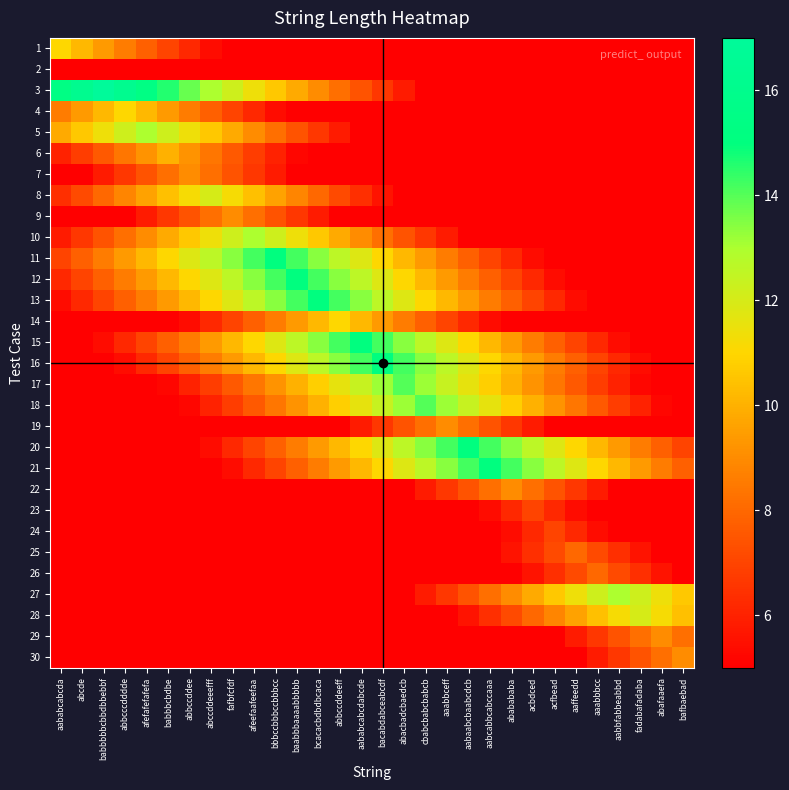

Reading left to right, transcribe all the data shown in this chart.

1: aababcabcda=11.0	abcde=10.2	babbbbbcbbdbbebbf=9.4	abbcccdddde=8.6	afefafefafefa=7.8	babbbcbdbe=7.0	abbccddee=6.2	abccddeeefff=5.4	fafbfcfdf=5.0	afeefaafeefaa=5.0	bbbccbbbccbbbcc=5.0	baabbbaaaabbbbb=5.0	bcacacbdbdbcaca=5.0	abbccddeeff=5.0	aababcabcdabcde=5.0	bacabdabceabcdf=5.0	abacbadcbaedcb=5.0	cbabcbabcbabcb=5.0	aaabbceff=5.0	aabaabcbaabcdcb=5.0	aabcabbcabccaaa=5.0	ababababa=5.0	acbdced=5.0	acfbead=5.0	aaffeedd=5.0	aaabbbcc=5.0	aabbfabbeabbd=5.0	fadabafadaba=5.0	abafaaefa=5.0	bafbaebad=5.0
2: aababcabcda=5.0	abcde=5.0	babbbbbcbbdbbebbf=5.0	abbcccdddde=5.0	afefafefafefa=5.0	babbbcbdbe=5.0	abbccddee=5.0	abccddeeefff=5.0	fafbfcfdf=5.0	afeefaafeefaa=5.0	bbbccbbbccbbbcc=5.0	baabbbaaaabbbbb=5.0	bcacacbdbdbcaca=5.0	abbccddeeff=5.0	aababcabcdabcde=5.0	bacabdabceabcdf=5.0	abacbadcbaedcb=5.0	cbabcbabcbabcb=5.0	aaabbceff=5.0	aabaabcbaabcdcb=5.0	aabcabbcabccaaa=5.0	ababababa=5.0	acbdced=5.0	acfbead=5.0	aaffeedd=5.0	aaabbbcc=5.0	aabbfabbeabbd=5.0	fadabafadaba=5.0	abafaaefa=5.0	bafbaebad=5.0
3: aababcabcda=15.4	abcde=16.2	babbbbbcbbdbbebbf=17.0	abbcccdddde=16.2	afefafefafefa=15.4	babbbcbdbe=14.6	abbccddee=13.8	abccddeeefff=13.0	fafbfcfdf=12.2	afeefaafeefaa=11.4	bbbccbbbccbbbcc=10.6	baabbbaaaabbbbb=9.8	bcacacbdbdbcaca=9.0	abbccddeeff=8.2	aababcabcdabcde=7.4	bacabdabceabcdf=6.6	abacbadcbaedcb=5.8	cbabcbabcbabcb=5.0	aaabbceff=5.0	aabaabcbaabcdcb=5.0	aabcabbcabccaaa=5.0	ababababa=5.0	acbdced=5.0	acfbead=5.0	aaffeedd=5.0	aaabbbcc=5.0	aabbfabbeabbd=5.0	fadabafadaba=5.0	abafaaefa=5.0	bafbaebad=5.0
4: aababcabcda=8.6	abcde=9.4	babbbbbcbbdbbebbf=10.2	abbcccdddde=11.0	afefafefafefa=10.2	babbbcbdbe=9.4	abbccddee=8.6	abccddeeefff=7.8	fafbfcfdf=7.0	afeefaafeefaa=6.2	bbbccbbbccbbbcc=5.4	baabbbaaaabbbbb=5.0	bcacacbdbdbcaca=5.0	abbccddeeff=5.0	aababcabcdabcde=5.0	bacabdabceabcdf=5.0	abacbadcbaedcb=5.0	cbabcbabcbabcb=5.0	aaabbceff=5.0	aabaabcbaabcdcb=5.0	aabcabbcabccaaa=5.0	ababababa=5.0	acbdced=5.0	acfbead=5.0	aaffeedd=5.0	aaabbbcc=5.0	aabbfabbeabbd=5.0	fadabafadaba=5.0	abafaaefa=5.0	bafbaebad=5.0
5: aababcabcda=9.8	abcde=10.6	babbbbbcbbdbbebbf=11.4	abbcccdddde=12.2	afefafefafefa=13.0	babbbcbdbe=12.2	abbccddee=11.4	abccddeeefff=10.6	fafbfcfdf=9.8	afeefaafeefaa=9.0	bbbccbbbccbbbcc=8.2	baabbbaaaabbbbb=7.4	bcacacbdbdbcaca=6.6	abbccddeeff=5.8	aababcabcdabcde=5.0	bacabdabceabcdf=5.0	abacbadcbaedcb=5.0	cbabcbabcbabcb=5.0	aaabbceff=5.0	aabaabcbaabcdcb=5.0	aabcabbcabccaaa=5.0	ababababa=5.0	acbdced=5.0	acfbead=5.0	aaffeedd=5.0	aaabbbcc=5.0	aabbfabbeabbd=5.0	fadabafadaba=5.0	abafaaefa=5.0	bafbaebad=5.0
6: aababcabcda=6.0	abcde=6.8	babbbbbcbbdbbebbf=7.6	abbcccdddde=8.4	afefafefafefa=9.2	babbbcbdbe=10.0	abbccddee=9.2	abccddeeefff=8.4	fafbfcfdf=7.6	afeefaafeefaa=6.8	bbbccbbbccbbbcc=6.0	baabbbaaaabbbbb=5.2	bcacacbdbdbcaca=5.0	abbccddeeff=5.0	aababcabcdabcde=5.0	bacabdabceabcdf=5.0	abacbadcbaedcb=5.0	cbabcbabcbabcb=5.0	aaabbceff=5.0	aabaabcbaabcdcb=5.0	aabcabbcabccaaa=5.0	ababababa=5.0	acbdced=5.0	acfbead=5.0	aaffeedd=5.0	aaabbbcc=5.0	aabbfabbeabbd=5.0	fadabafadaba=5.0	abafaaefa=5.0	bafbaebad=5.0
7: aababcabcda=5.0	abcde=5.0	babbbbbcbbdbbebbf=5.8	abbcccdddde=6.6	afefafefafefa=7.4	babbbcbdbe=8.2	abbccddee=9.0	abccddeeefff=8.2	fafbfcfdf=7.4	afeefaafeefaa=6.6	bbbccbbbccbbbcc=5.8	baabbbaaaabbbbb=5.0	bcacacbdbdbcaca=5.0	abbccddeeff=5.0	aababcabcdabcde=5.0	bacabdabceabcdf=5.0	abacbadcbaedcb=5.0	cbabcbabcbabcb=5.0	aaabbceff=5.0	aabaabcbaabcdcb=5.0	aabcabbcabccaaa=5.0	ababababa=5.0	acbdced=5.0	acfbead=5.0	aaffeedd=5.0	aaabbbcc=5.0	aabbfabbeabbd=5.0	fadabafadaba=5.0	abafaaefa=5.0	bafbaebad=5.0
8: aababcabcda=6.4	abcde=7.2	babbbbbcbbdbbebbf=8.0	abbcccdddde=8.8	afefafefafefa=9.6	babbbcbdbe=10.4	abbccddee=11.2	abccddeeefff=12.0	fafbfcfdf=11.2	afeefaafeefaa=10.4	bbbccbbbccbbbcc=9.6	baabbbaaaabbbbb=8.8	bcacacbdbdbcaca=8.0	abbccddeeff=7.2	aababcabcdabcde=6.4	bacabdabceabcdf=5.6	abacbadcbaedcb=5.0	cbabcbabcbabcb=5.0	aaabbceff=5.0	aabaabcbaabcdcb=5.0	aabcabbcabccaaa=5.0	ababababa=5.0	acbdced=5.0	acfbead=5.0	aaffeedd=5.0	aaabbbcc=5.0	aabbfabbeabbd=5.0	fadabafadaba=5.0	abafaaefa=5.0	bafbaebad=5.0
9: aababcabcda=5.0	abcde=5.0	babbbbbcbbdbbebbf=5.0	abbcccdddde=5.0	afefafefafefa=5.8	babbbcbdbe=6.6	abbccddee=7.4	abccddeeefff=8.2	fafbfcfdf=9.0	afeefaafeefaa=8.2	bbbccbbbccbbbcc=7.4	baabbbaaaabbbbb=6.6	bcacacbdbdbcaca=5.8	abbccddeeff=5.0	aababcabcdabcde=5.0	bacabdabceabcdf=5.0	abacbadcbaedcb=5.0	cbabcbabcbabcb=5.0	aaabbceff=5.0	aabaabcbaabcdcb=5.0	aabcabbcabccaaa=5.0	ababababa=5.0	acbdced=5.0	acfbead=5.0	aaffeedd=5.0	aaabbbcc=5.0	aabbfabbeabbd=5.0	fadabafadaba=5.0	abafaaefa=5.0	bafbaebad=5.0
10: aababcabcda=5.8	abcde=6.6	babbbbbcbbdbbebbf=7.4	abbcccdddde=8.2	afefafefafefa=9.0	babbbcbdbe=9.8	abbccddee=10.6	abccddeeefff=11.4	fafbfcfdf=12.2	afeefaafeefaa=13.0	bbbccbbbccbbbcc=12.2	baabbbaaaabbbbb=11.4	bcacacbdbdbcaca=10.6	abbccddeeff=9.8	aababcabcdabcde=9.0	bacabdabceabcdf=8.2	abacbadcbaedcb=7.4	cbabcbabcbabcb=6.6	aaabbceff=5.8	aabaabcbaabcdcb=5.0	aabcabbcabccaaa=5.0	ababababa=5.0	acbdced=5.0	acfbead=5.0	aaffeedd=5.0	aaabbbcc=5.0	aabbfabbeabbd=5.0	fadabafadaba=5.0	abafaaefa=5.0	bafbaebad=5.0
11: aababcabcda=7.0	abcde=7.8	babbbbbcbbdbbebbf=8.6	abbcccdddde=9.4	afefafefafefa=10.2	babbbcbdbe=11.0	abbccddee=11.8	abccddeeefff=12.6	fafbfcfdf=13.4	afeefaafeefaa=14.2	bbbccbbbccbbbcc=15.0	baabbbaaaabbbbb=14.2	bcacacbdbdbcaca=13.4	abbccddeeff=12.6	aababcabcdabcde=11.8	bacabdabceabcdf=11.0	abacbadcbaedcb=10.2	cbabcbabcbabcb=9.4	aaabbceff=8.6	aabaabcbaabcdcb=7.8	aabcabbcabccaaa=7.0	ababababa=6.2	acbdced=5.4	acfbead=5.0	aaffeedd=5.0	aaabbbcc=5.0	aabbfabbeabbd=5.0	fadabafadaba=5.0	abafaaefa=5.0	bafbaebad=5.0
12: aababcabcda=6.2	abcde=7.0	babbbbbcbbdbbebbf=7.8	abbcccdddde=8.6	afefafefafefa=9.4	babbbcbdbe=10.2	abbccddee=11.0	abccddeeefff=11.8	fafbfcfdf=12.6	afeefaafeefaa=13.4	bbbccbbbccbbbcc=14.2	baabbbaaaabbbbb=15.0	bcacacbdbdbcaca=14.2	abbccddeeff=13.4	aababcabcdabcde=12.6	bacabdabceabcdf=11.8	abacbadcbaedcb=11.0	cbabcbabcbabcb=10.2	aaabbceff=9.4	aabaabcbaabcdcb=8.6	aabcabbcabccaaa=7.8	ababababa=7.0	acbdced=6.2	acfbead=5.4	aaffeedd=5.0	aaabbbcc=5.0	aabbfabbeabbd=5.0	fadabafadaba=5.0	abafaaefa=5.0	bafbaebad=5.0
13: aababcabcda=5.4	abcde=6.2	babbbbbcbbdbbebbf=7.0	abbcccdddde=7.8	afefafefafefa=8.6	babbbcbdbe=9.4	abbccddee=10.2	abccddeeefff=11.0	fafbfcfdf=11.8	afeefaafeefaa=12.6	bbbccbbbccbbbcc=13.4	baabbbaaaabbbbb=14.2	bcacacbdbdbcaca=15.0	abbccddeeff=14.2	aababcabcdabcde=13.4	bacabdabceabcdf=12.6	abacbadcbaedcb=11.8	cbabcbabcbabcb=11.0	aaabbceff=10.2	aabaabcbaabcdcb=9.4	aabcabbcabccaaa=8.6	ababababa=7.8	acbdced=7.0	acfbead=6.2	aaffeedd=5.4	aaabbbcc=5.0	aabbfabbeabbd=5.0	fadabafadaba=5.0	abafaaefa=5.0	bafbaebad=5.0
14: aababcabcda=5.0	abcde=5.0	babbbbbcbbdbbebbf=5.0	abbcccdddde=5.0	afefafefafefa=5.0	babbbcbdbe=5.0	abbccddee=5.4	abccddeeefff=6.2	fafbfcfdf=7.0	afeefaafeefaa=7.8	bbbccbbbccbbbcc=8.6	baabbbaaaabbbbb=9.4	bcacacbdbdbcaca=10.2	abbccddeeff=11.0	aababcabcdabcde=10.2	bacabdabceabcdf=9.4	abacbadcbaedcb=8.6	cbabcbabcbabcb=7.8	aaabbceff=7.0	aabaabcbaabcdcb=6.2	aabcabbcabccaaa=5.4	ababababa=5.0	acbdced=5.0	acfbead=5.0	aaffeedd=5.0	aaabbbcc=5.0	aabbfabbeabbd=5.0	fadabafadaba=5.0	abafaaefa=5.0	bafbaebad=5.0
15: aababcabcda=5.0	abcde=5.0	babbbbbcbbdbbebbf=5.4	abbcccdddde=6.2	afefafefafefa=7.0	babbbcbdbe=7.8	abbccddee=8.6	abccddeeefff=9.4	fafbfcfdf=10.2	afeefaafeefaa=11.0	bbbccbbbccbbbcc=11.8	baabbbaaaabbbbb=12.6	bcacacbdbdbcaca=13.4	abbccddeeff=14.2	aababcabcdabcde=15.0	bacabdabceabcdf=14.2	abacbadcbaedcb=13.4	cbabcbabcbabcb=12.6	aaabbceff=11.8	aabaabcbaabcdcb=11.0	aabcabbcabccaaa=10.2	ababababa=9.4	acbdced=8.6	acfbead=7.8	aaffeedd=7.0	aaabbbcc=6.2	aabbfabbeabbd=5.4	fadabafadaba=5.0	abafaaefa=5.0	bafbaebad=5.0
16: aababcabcda=5.0	abcde=5.0	babbbbbcbbdbbebbf=5.0	abbcccdddde=5.4	afefafefafefa=6.2	babbbcbdbe=7.0	abbccddee=7.8	abccddeeefff=8.6	fafbfcfdf=9.4	afeefaafeefaa=10.2	bbbccbbbccbbbcc=11.0	baabbbaaaabbbbb=11.8	bcacacbdbdbcaca=12.6	abbccddeeff=13.4	aababcabcdabcde=14.2	bacabdabceabcdf=15.0	abacbadcbaedcb=14.2	cbabcbabcbabcb=13.4	aaabbceff=12.6	aabaabcbaabcdcb=11.8	aabcabbcabccaaa=11.0	ababababa=10.2	acbdced=9.4	acfbead=8.6	aaffeedd=7.8	aaabbbcc=7.0	aabbfabbeabbd=6.2	fadabafadaba=5.4	abafaaefa=5.0	bafbaebad=5.0
17: aababcabcda=5.0	abcde=5.0	babbbbbcbbdbbebbf=5.0	abbcccdddde=5.0	afefafefafefa=5.0	babbbcbdbe=5.2	abbccddee=6.0	abccddeeefff=6.8	fafbfcfdf=7.6	afeefaafeefaa=8.4	bbbccbbbccbbbcc=9.2	baabbbaaaabbbbb=10.0	bcacacbdbdbcaca=10.8	abbccddeeff=11.6	aababcabcdabcde=12.4	bacabdabceabcdf=13.2	abacbadcbaedcb=14.0	cbabcbabcbabcb=13.2	aaabbceff=12.4	aabaabcbaabcdcb=11.6	aabcabbcabccaaa=10.8	ababababa=10.0	acbdced=9.2	acfbead=8.4	aaffeedd=7.6	aaabbbcc=6.8	aabbfabbeabbd=6.0	fadabafadaba=5.2	abafaaefa=5.0	bafbaebad=5.0
18: aababcabcda=5.0	abcde=5.0	babbbbbcbbdbbebbf=5.0	abbcccdddde=5.0	afefafefafefa=5.0	babbbcbdbe=5.0	abbccddee=5.2	abccddeeefff=6.0	fafbfcfdf=6.8	afeefaafeefaa=7.6	bbbccbbbccbbbcc=8.4	baabbbaaaabbbbb=9.2	bcacacbdbdbcaca=10.0	abbccddeeff=10.8	aababcabcdabcde=11.6	bacabdabceabcdf=12.4	abacbadcbaedcb=13.2	cbabcbabcbabcb=14.0	aaabbceff=13.2	aabaabcbaabcdcb=12.4	aabcabbcabccaaa=11.6	ababababa=10.8	acbdced=10.0	acfbead=9.2	aaffeedd=8.4	aaabbbcc=7.6	aabbfabbeabbd=6.8	fadabafadaba=6.0	abafaaefa=5.2	bafbaebad=5.0
19: aababcabcda=5.0	abcde=5.0	babbbbbcbbdbbebbf=5.0	abbcccdddde=5.0	afefafefafefa=5.0	babbbcbdbe=5.0	abbccddee=5.0	abccddeeefff=5.0	fafbfcfdf=5.0	afeefaafeefaa=5.0	bbbccbbbccbbbcc=5.0	baabbbaaaabbbbb=5.0	bcacacbdbdbcaca=5.0	abbccddeeff=5.0	aababcabcdabcde=5.8	bacabdabceabcdf=6.6	abacbadcbaedcb=7.4	cbabcbabcbabcb=8.2	aaabbceff=9.0	aabaabcbaabcdcb=8.2	aabcabbcabccaaa=7.4	ababababa=6.6	acbdced=5.8	acfbead=5.0	aaffeedd=5.0	aaabbbcc=5.0	aabbfabbeabbd=5.0	fadabafadaba=5.0	abafaaefa=5.0	bafbaebad=5.0
20: aababcabcda=5.0	abcde=5.0	babbbbbcbbdbbebbf=5.0	abbcccdddde=5.0	afefafefafefa=5.0	babbbcbdbe=5.0	abbccddee=5.0	abccddeeefff=5.4	fafbfcfdf=6.2	afeefaafeefaa=7.0	bbbccbbbccbbbcc=7.8	baabbbaaaabbbbb=8.6	bcacacbdbdbcaca=9.4	abbccddeeff=10.2	aababcabcdabcde=11.0	bacabdabceabcdf=11.8	abacbadcbaedcb=12.6	cbabcbabcbabcb=13.4	aaabbceff=14.2	aabaabcbaabcdcb=15.0	aabcabbcabccaaa=14.2	ababababa=13.4	acbdced=12.6	acfbead=11.8	aaffeedd=11.0	aaabbbcc=10.2	aabbfabbeabbd=9.4	fadabafadaba=8.6	abafaaefa=7.8	bafbaebad=7.0
21: aababcabcda=5.0	abcde=5.0	babbbbbcbbdbbebbf=5.0	abbcccdddde=5.0	afefafefafefa=5.0	babbbcbdbe=5.0	abbccddee=5.0	abccddeeefff=5.0	fafbfcfdf=5.4	afeefaafeefaa=6.2	bbbccbbbccbbbcc=7.0	baabbbaaaabbbbb=7.8	bcacacbdbdbcaca=8.6	abbccddeeff=9.4	aababcabcdabcde=10.2	bacabdabceabcdf=11.0	abacbadcbaedcb=11.8	cbabcbabcbabcb=12.6	aaabbceff=13.4	aabaabcbaabcdcb=14.2	aabcabbcabccaaa=15.0	ababababa=14.2	acbdced=13.4	acfbead=12.6	aaffeedd=11.8	aaabbbcc=11.0	aabbfabbeabbd=10.2	fadabafadaba=9.4	abafaaefa=8.6	bafbaebad=7.8
22: aababcabcda=5.0	abcde=5.0	babbbbbcbbdbbebbf=5.0	abbcccdddde=5.0	afefafefafefa=5.0	babbbcbdbe=5.0	abbccddee=5.0	abccddeeefff=5.0	fafbfcfdf=5.0	afeefaafeefaa=5.0	bbbccbbbccbbbcc=5.0	baabbbaaaabbbbb=5.0	bcacacbdbdbcaca=5.0	abbccddeeff=5.0	aababcabcdabcde=5.0	bacabdabceabcdf=5.0	abacbadcbaedcb=5.0	cbabcbabcbabcb=5.8	aaabbceff=6.6	aabaabcbaabcdcb=7.4	aabcabbcabccaaa=8.2	ababababa=9.0	acbdced=8.2	acfbead=7.4	aaffeedd=6.6	aaabbbcc=5.8	aabbfabbeabbd=5.0	fadabafadaba=5.0	abafaaefa=5.0	bafbaebad=5.0
23: aababcabcda=5.0	abcde=5.0	babbbbbcbbdbbebbf=5.0	abbcccdddde=5.0	afefafefafefa=5.0	babbbcbdbe=5.0	abbccddee=5.0	abccddeeefff=5.0	fafbfcfdf=5.0	afeefaafeefaa=5.0	bbbccbbbccbbbcc=5.0	baabbbaaaabbbbb=5.0	bcacacbdbdbcaca=5.0	abbccddeeff=5.0	aababcabcdabcde=5.0	bacabdabceabcdf=5.0	abacbadcbaedcb=5.0	cbabcbabcbabcb=5.0	aaabbceff=5.0	aabaabcbaabcdcb=5.0	aabcabbcabccaaa=5.4	ababababa=6.2	acbdced=7.0	acfbead=6.2	aaffeedd=5.4	aaabbbcc=5.0	aabbfabbeabbd=5.0	fadabafadaba=5.0	abafaaefa=5.0	bafbaebad=5.0
24: aababcabcda=5.0	abcde=5.0	babbbbbcbbdbbebbf=5.0	abbcccdddde=5.0	afefafefafefa=5.0	babbbcbdbe=5.0	abbccddee=5.0	abccddeeefff=5.0	fafbfcfdf=5.0	afeefaafeefaa=5.0	bbbccbbbccbbbcc=5.0	baabbbaaaabbbbb=5.0	bcacacbdbdbcaca=5.0	abbccddeeff=5.0	aababcabcdabcde=5.0	bacabdabceabcdf=5.0	abacbadcbaedcb=5.0	cbabcbabcbabcb=5.0	aaabbceff=5.0	aabaabcbaabcdcb=5.0	aabcabbcabccaaa=5.0	ababababa=5.4	acbdced=6.2	acfbead=7.0	aaffeedd=6.2	aaabbbcc=5.4	aabbfabbeabbd=5.0	fadabafadaba=5.0	abafaaefa=5.0	bafbaebad=5.0
25: aababcabcda=5.0	abcde=5.0	babbbbbcbbdbbebbf=5.0	abbcccdddde=5.0	afefafefafefa=5.0	babbbcbdbe=5.0	abbccddee=5.0	abccddeeefff=5.0	fafbfcfdf=5.0	afeefaafeefaa=5.0	bbbccbbbccbbbcc=5.0	baabbbaaaabbbbb=5.0	bcacacbdbdbcaca=5.0	abbccddeeff=5.0	aababcabcdabcde=5.0	bacabdabceabcdf=5.0	abacbadcbaedcb=5.0	cbabcbabcbabcb=5.0	aaabbceff=5.0	aabaabcbaabcdcb=5.0	aabcabbcabccaaa=5.0	ababababa=5.6	acbdced=6.4	acfbead=7.2	aaffeedd=8.0	aaabbbcc=7.2	aabbfabbeabbd=6.4	fadabafadaba=5.6	abafaaefa=5.0	bafbaebad=5.0
26: aababcabcda=5.0	abcde=5.0	babbbbbcbbdbbebbf=5.0	abbcccdddde=5.0	afefafefafefa=5.0	babbbcbdbe=5.0	abbccddee=5.0	abccddeeefff=5.0	fafbfcfdf=5.0	afeefaafeefaa=5.0	bbbccbbbccbbbcc=5.0	baabbbaaaabbbbb=5.0	bcacacbdbdbcaca=5.0	abbccddeeff=5.0	aababcabcdabcde=5.0	bacabdabceabcdf=5.0	abacbadcbaedcb=5.0	cbabcbabcbabcb=5.0	aaabbceff=5.0	aabaabcbaabcdcb=5.0	aabcabbcabccaaa=5.0	ababababa=5.0	acbdced=5.6	acfbead=6.4	aaffeedd=7.2	aaabbbcc=8.0	aabbfabbeabbd=7.2	fadabafadaba=6.4	abafaaefa=5.6	bafbaebad=5.0
27: aababcabcda=5.0	abcde=5.0	babbbbbcbbdbbebbf=5.0	abbcccdddde=5.0	afefafefafefa=5.0	babbbcbdbe=5.0	abbccddee=5.0	abccddeeefff=5.0	fafbfcfdf=5.0	afeefaafeefaa=5.0	bbbccbbbccbbbcc=5.0	baabbbaaaabbbbb=5.0	bcacacbdbdbcaca=5.0	abbccddeeff=5.0	aababcabcdabcde=5.0	bacabdabceabcdf=5.0	abacbadcbaedcb=5.0	cbabcbabcbabcb=5.8	aaabbceff=6.6	aabaabcbaabcdcb=7.4	aabcabbcabccaaa=8.2	ababababa=9.0	acbdced=9.8	acfbead=10.6	aaffeedd=11.4	aaabbbcc=12.2	aabbfabbeabbd=13.0	fadabafadaba=12.2	abafaaefa=11.4	bafbaebad=10.6
28: aababcabcda=5.0	abcde=5.0	babbbbbcbbdbbebbf=5.0	abbcccdddde=5.0	afefafefafefa=5.0	babbbcbdbe=5.0	abbccddee=5.0	abccddeeefff=5.0	fafbfcfdf=5.0	afeefaafeefaa=5.0	bbbccbbbccbbbcc=5.0	baabbbaaaabbbbb=5.0	bcacacbdbdbcaca=5.0	abbccddeeff=5.0	aababcabcdabcde=5.0	bacabdabceabcdf=5.0	abacbadcbaedcb=5.0	cbabcbabcbabcb=5.0	aaabbceff=5.0	aabaabcbaabcdcb=5.6	aabcabbcabccaaa=6.4	ababababa=7.2	acbdced=8.0	acfbead=8.8	aaffeedd=9.6	aaabbbcc=10.4	aabbfabbeabbd=11.2	fadabafadaba=12.0	abafaaefa=11.2	bafbaebad=10.4
29: aababcabcda=5.0	abcde=5.0	babbbbbcbbdbbebbf=5.0	abbcccdddde=5.0	afefafefafefa=5.0	babbbcbdbe=5.0	abbccddee=5.0	abccddeeefff=5.0	fafbfcfdf=5.0	afeefaafeefaa=5.0	bbbccbbbccbbbcc=5.0	baabbbaaaabbbbb=5.0	bcacacbdbdbcaca=5.0	abbccddeeff=5.0	aababcabcdabcde=5.0	bacabdabceabcdf=5.0	abacbadcbaedcb=5.0	cbabcbabcbabcb=5.0	aaabbceff=5.0	aabaabcbaabcdcb=5.0	aabcabbcabccaaa=5.0	ababababa=5.0	acbdced=5.0	acfbead=5.0	aaffeedd=5.8	aaabbbcc=6.6	aabbfabbeabbd=7.4	fadabafadaba=8.2	abafaaefa=9.0	bafbaebad=8.2
30: aababcabcda=5.0	abcde=5.0	babbbbbcbbdbbebbf=5.0	abbcccdddde=5.0	afefafefafefa=5.0	babbbcbdbe=5.0	abbccddee=5.0	abccddeeefff=5.0	fafbfcfdf=5.0	afeefaafeefaa=5.0	bbbccbbbccbbbcc=5.0	baabbbaaaabbbbb=5.0	bcacacbdbdbcaca=5.0	abbccddeeff=5.0	aababcabcdabcde=5.0	bacabdabceabcdf=5.0	abacbadcbaedcb=5.0	cbabcbabcbabcb=5.0	aaabbceff=5.0	aabaabcbaabcdcb=5.0	aabcabbcabccaaa=5.0	ababababa=5.0	acbdced=5.0	acfbead=5.0	aaffeedd=5.0	aaabbbcc=5.8	aabbfabbeabbd=6.6	fadabafadaba=7.4	abafaaefa=8.2	bafbaebad=9.0